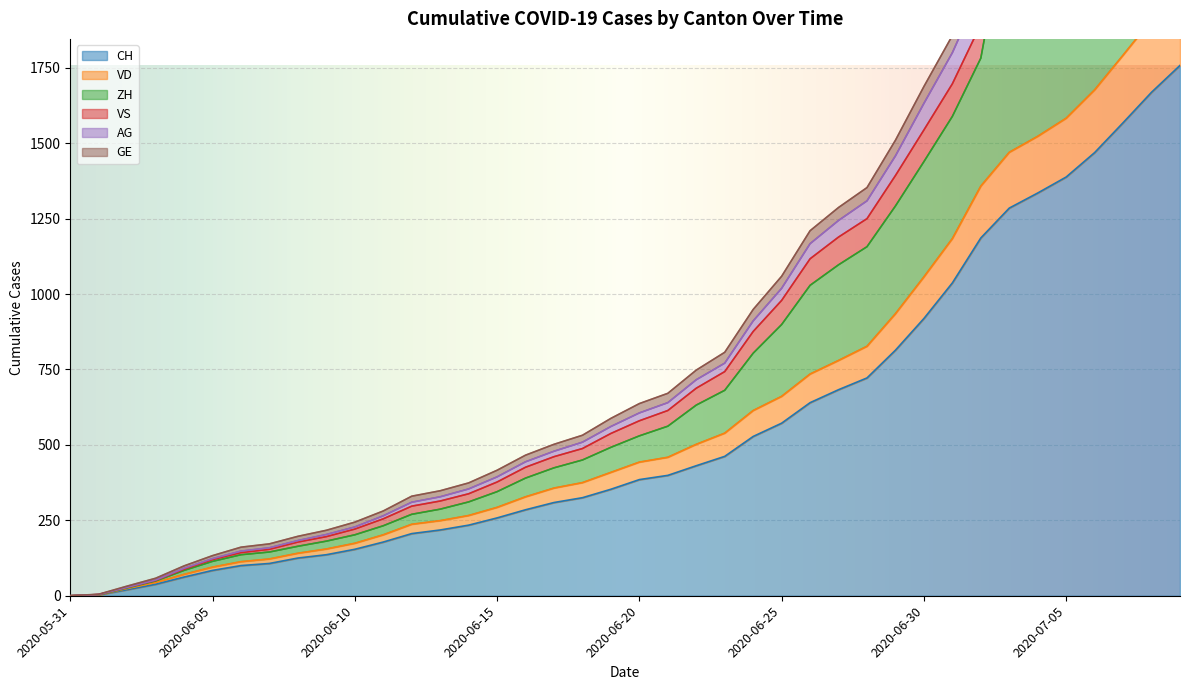

What is the spread (max minus min) of values at 2020-06-25?

487